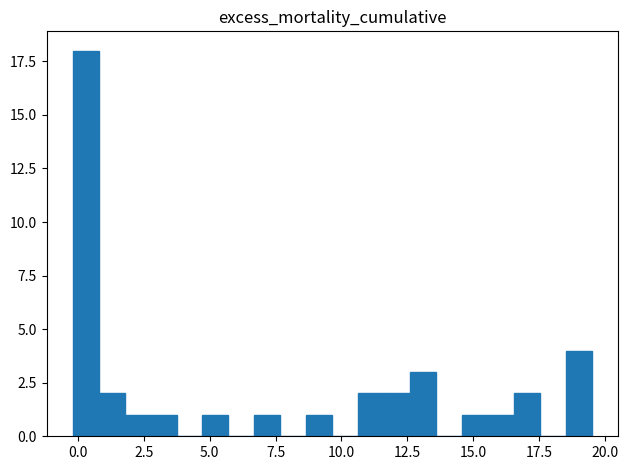

Read against the x-axis, roughly where is the centre of the tallest bar?

0.5